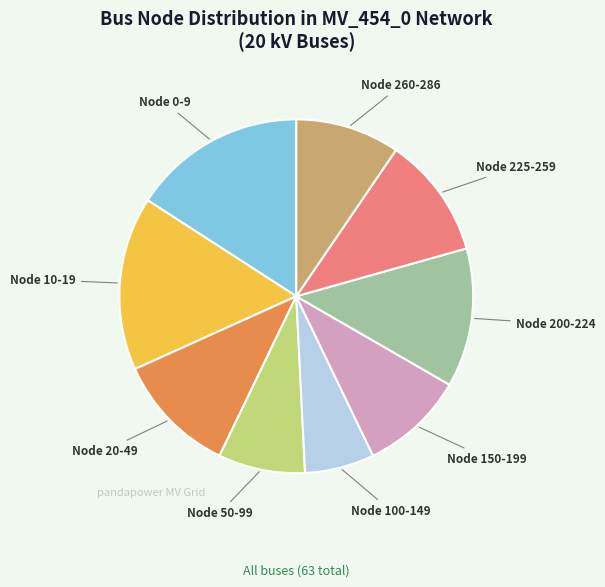

Is there a majority slice in this chart?

No